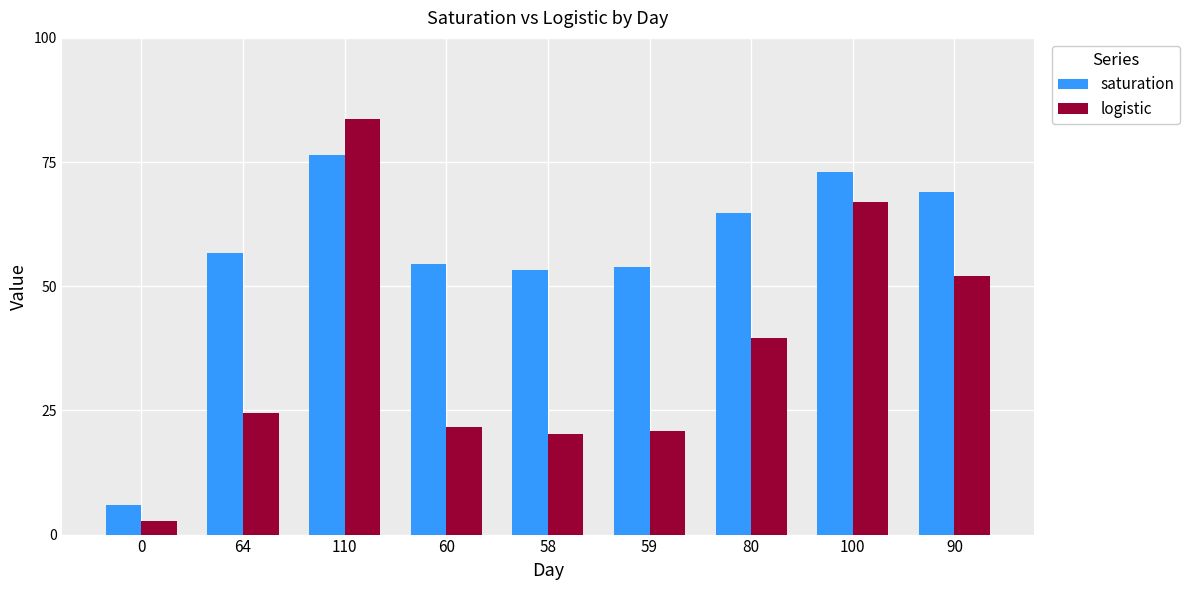

What are all the series names shown in the legend?

saturation, logistic